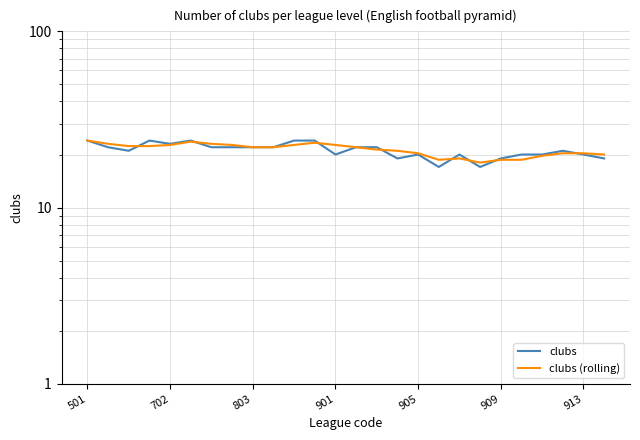

Which series changed the most between 11 and 20?

clubs